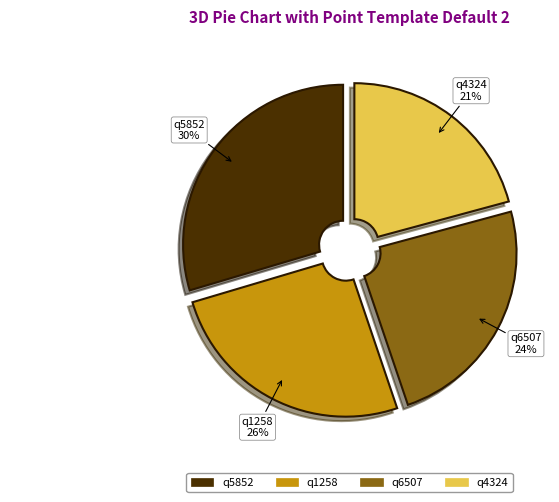

To the nearest percent, what portion does q1258 represent?

26%